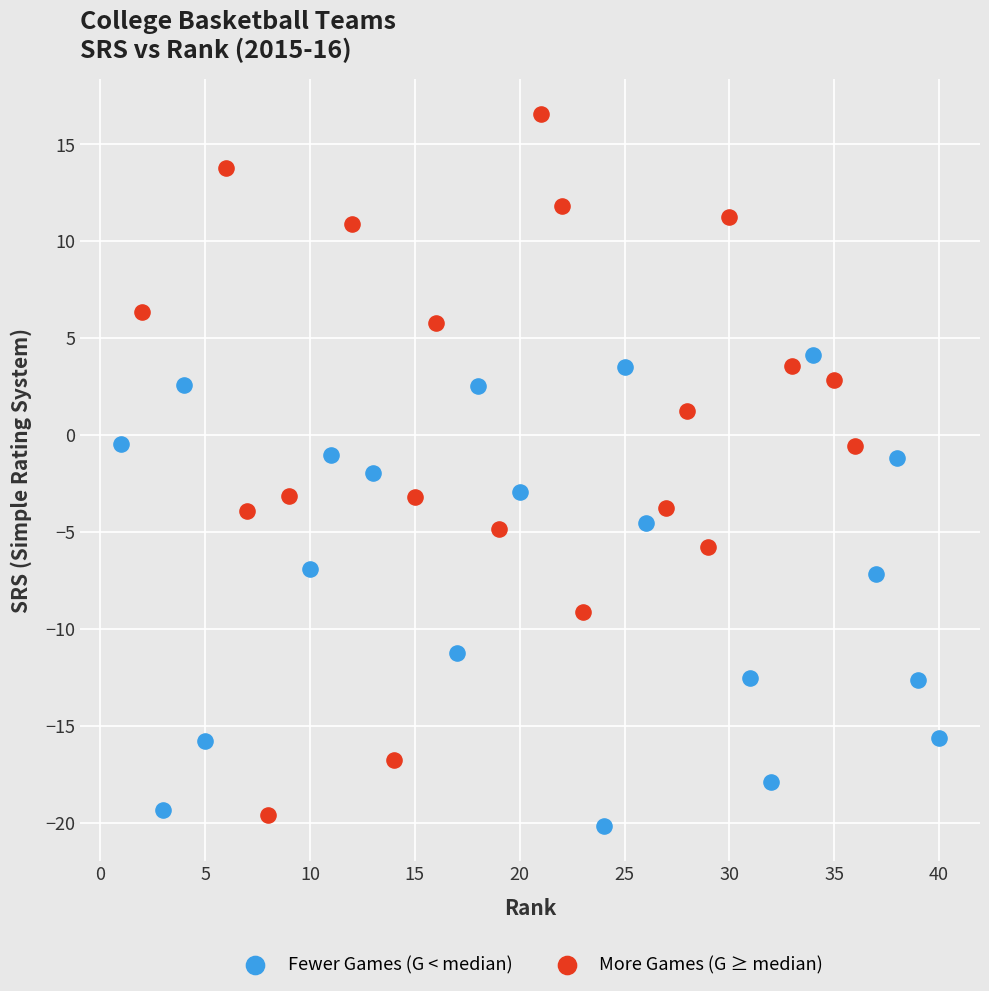

Which series has the largest Y range (max minus min)?

More Games (G ≥ median)